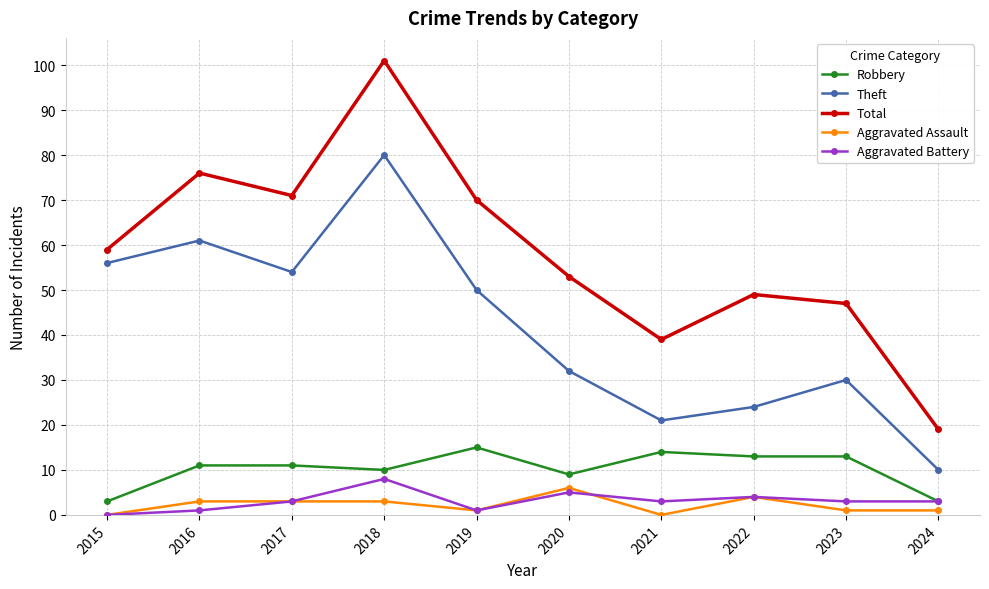

True or false: Robbery and Total intersect in this chart.

False